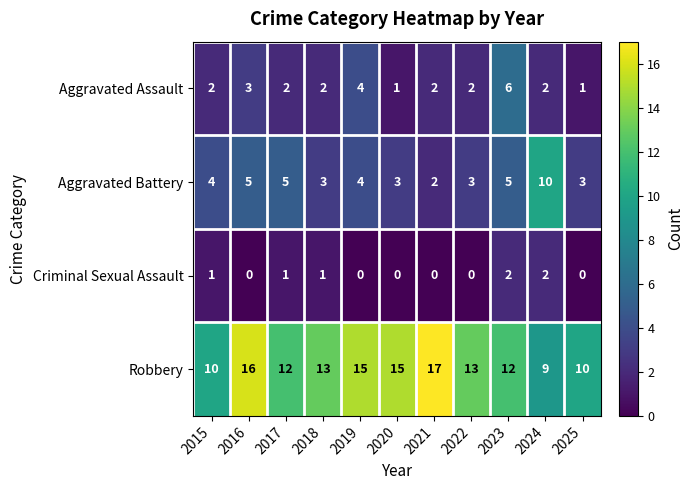

How many categories are shown in the chart?

11